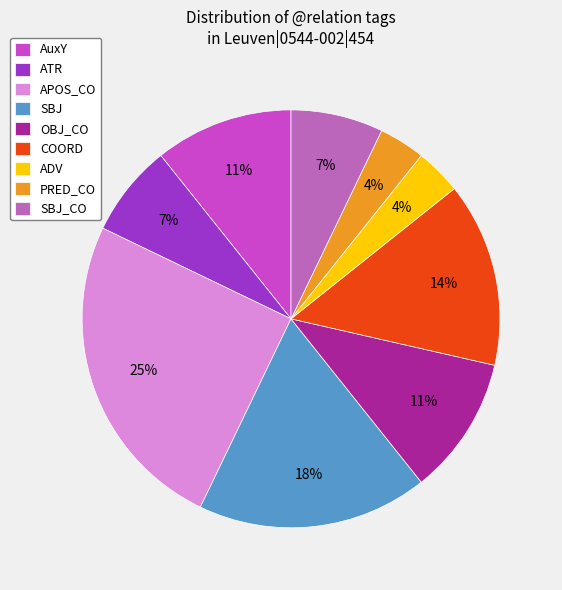

To the nearest percent, what portion does ATR represent?

7%